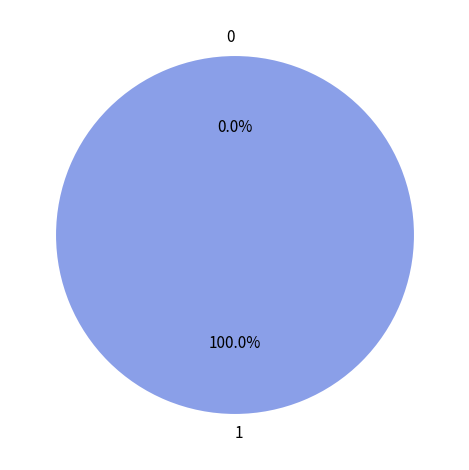

What percentage do 0 and 1 together represent?

100.0%